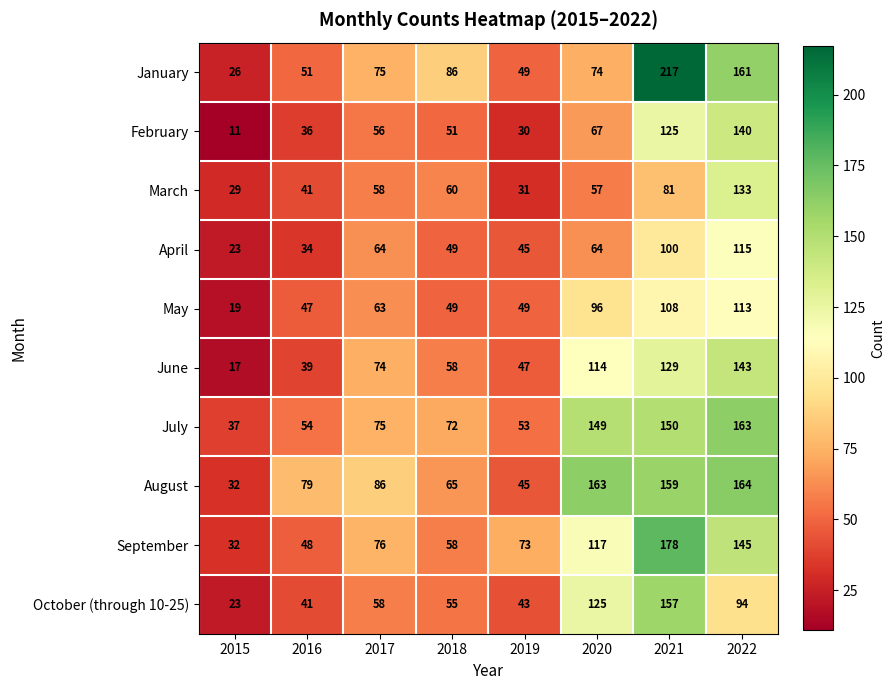

Which series changed the most between 2016 and 2020?

July